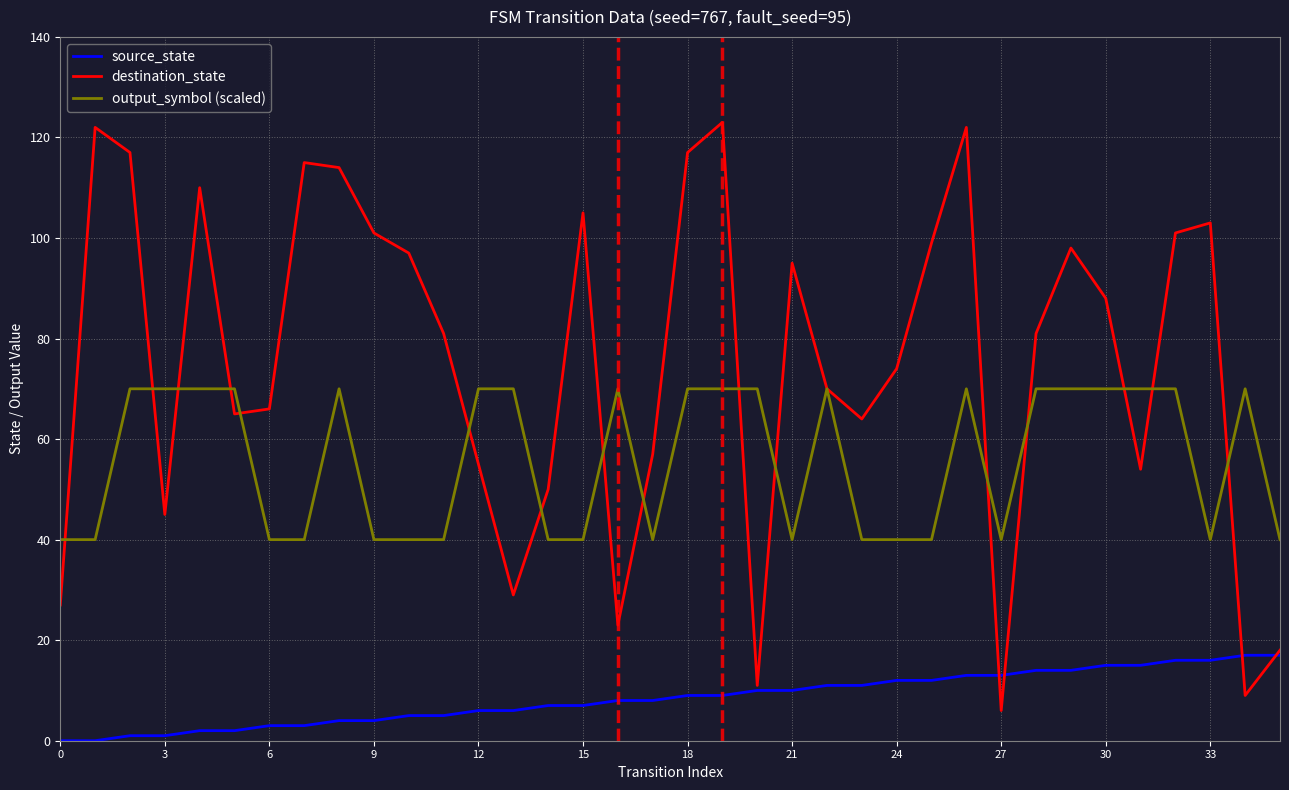

Which series has the largest total across all categories?

destination_state